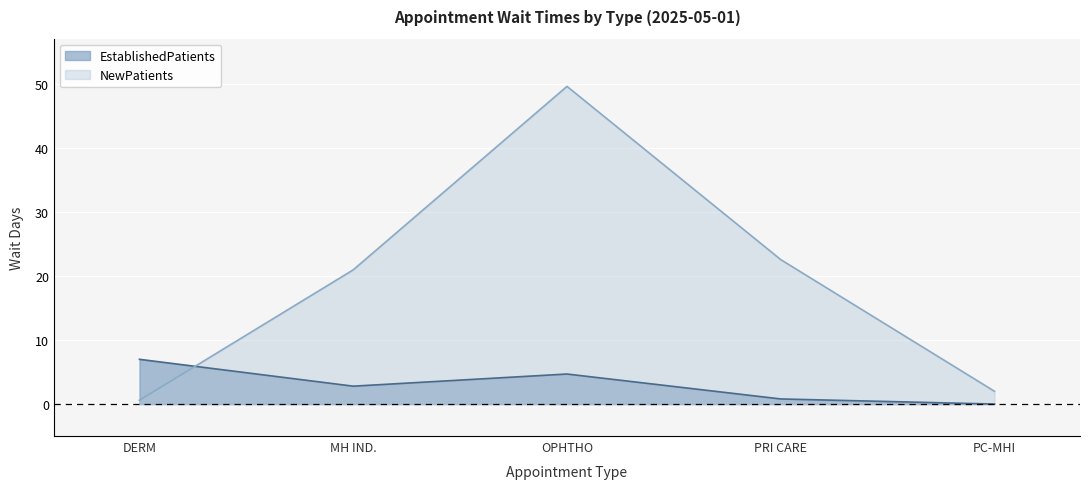

Rank the categories by NewPatients value from highest to lowest.

OPHTHO, PRI CARE, MH IND., PC-MHI, DERM